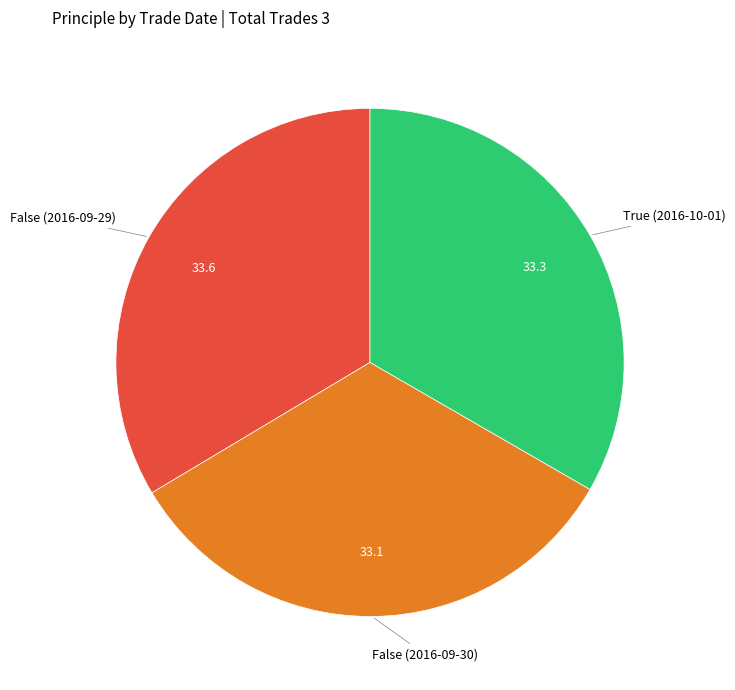

Is there any slice that represents more than half of the pie?

No